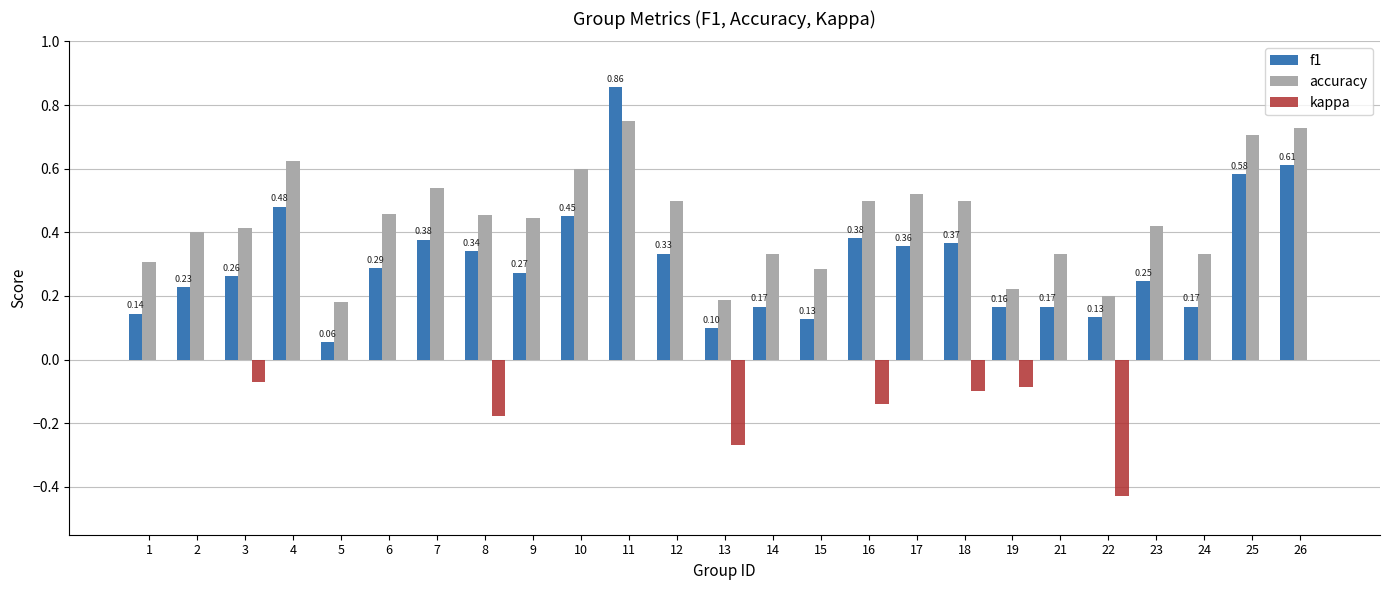

At which category does the chart reach its peak across all series?

11